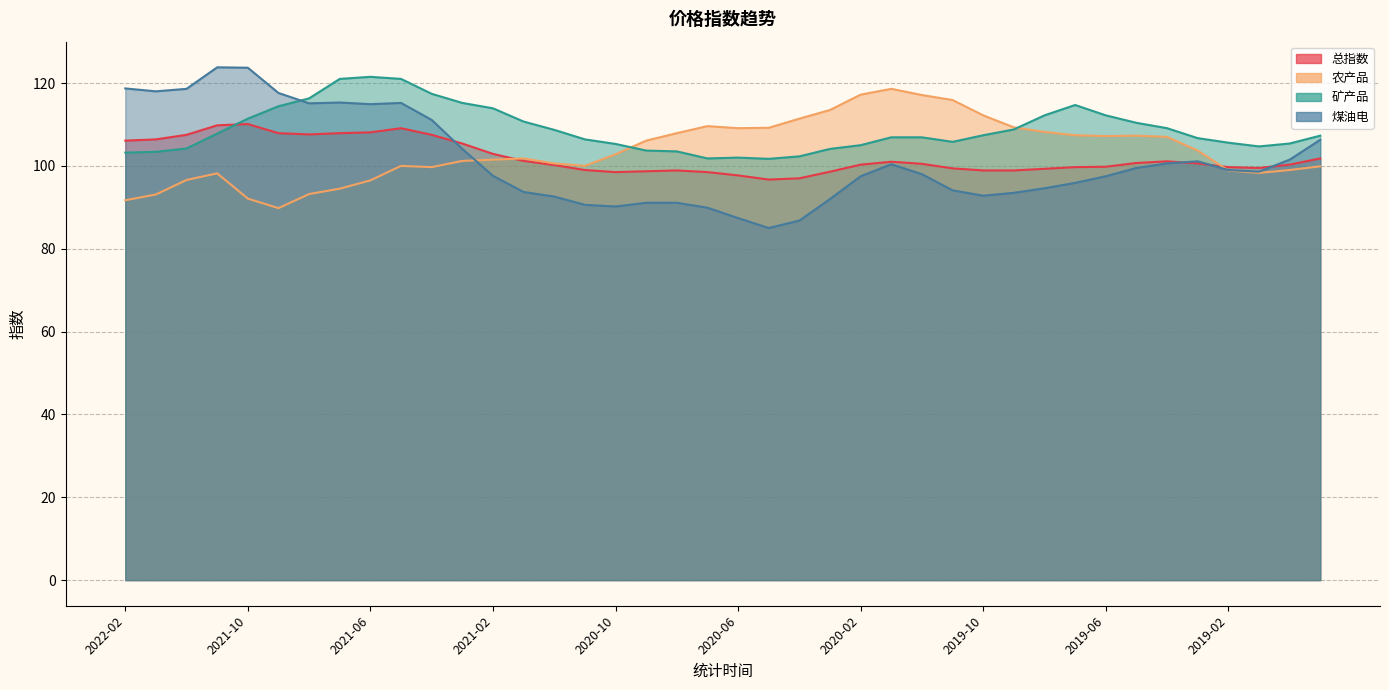

Is it true that 农产品 equals 194.0 at 2020-06?

False